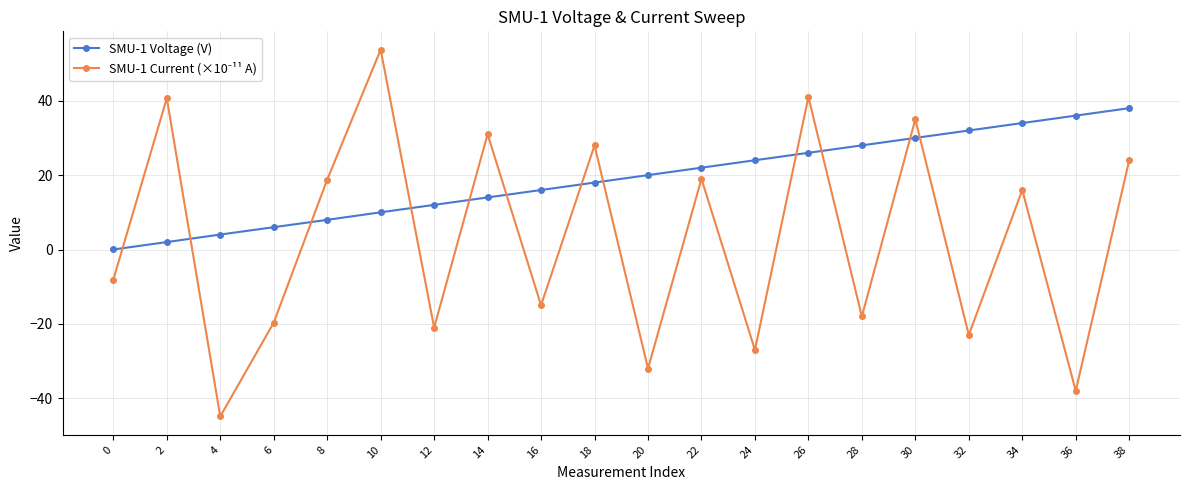

What is the spread (max minus min) of values at 8?

10.8